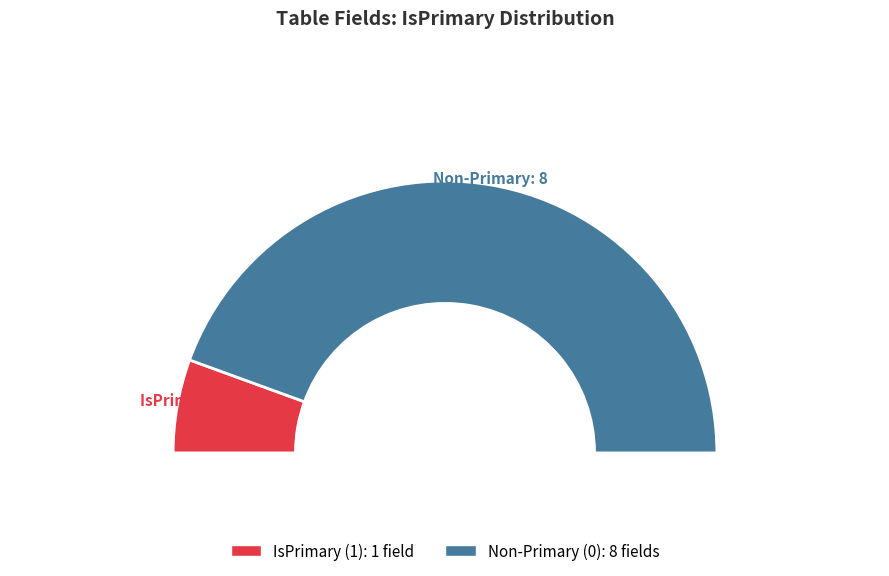

What portion of the pie excludes MaritalStatus?

100.0%